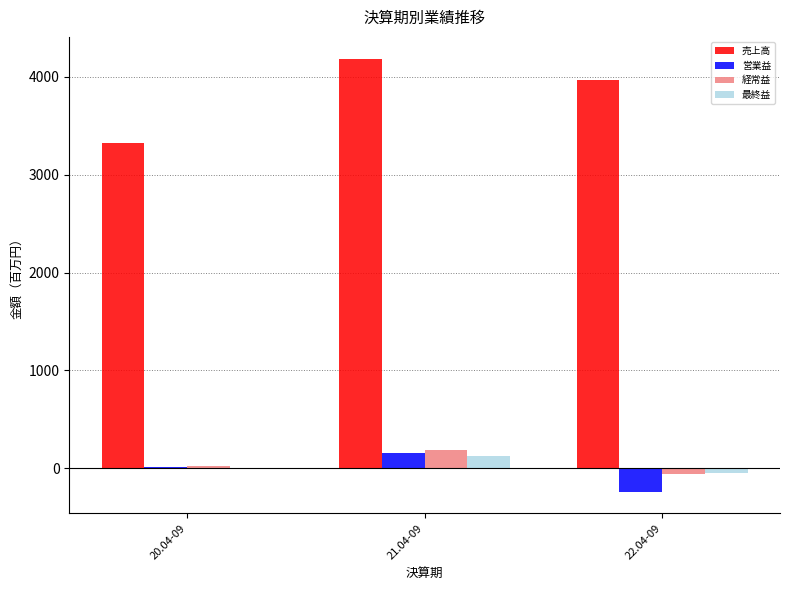

At which label does 経常益 reach its peak?

21.04-09